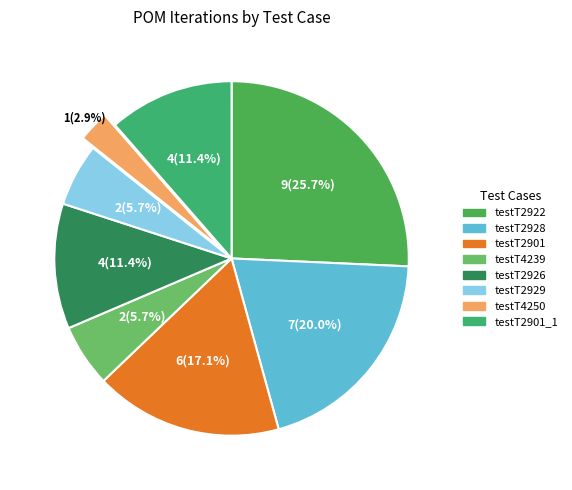

Count the number of slices in the pie.

8